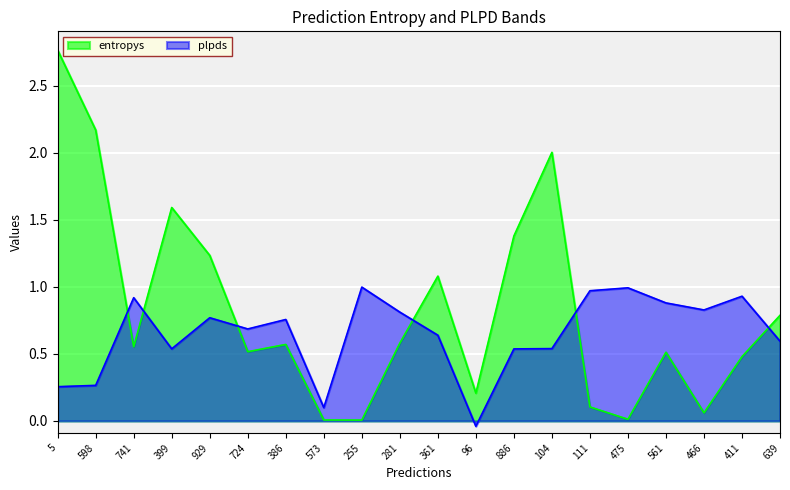

What is the label of the 14th point from the left?

104